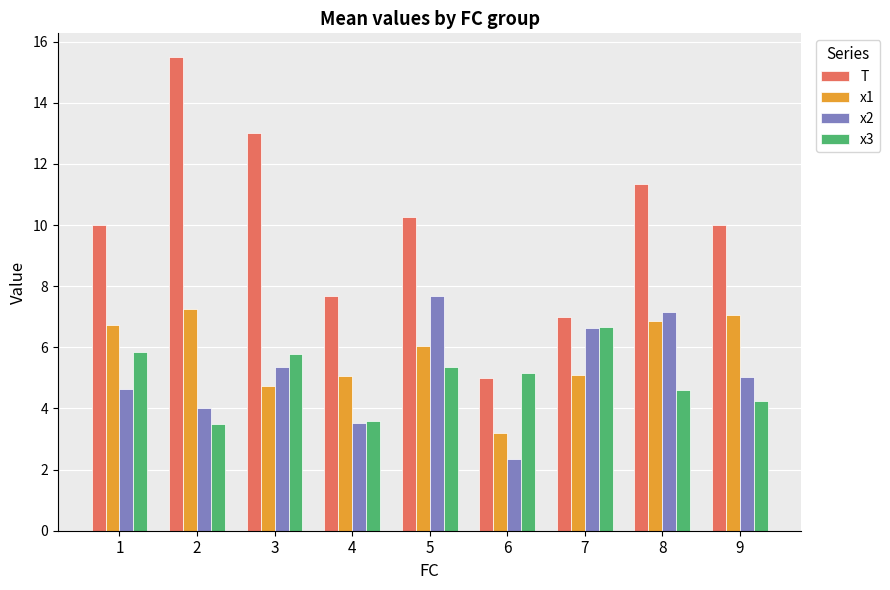

At which label does T reach its peak?

2